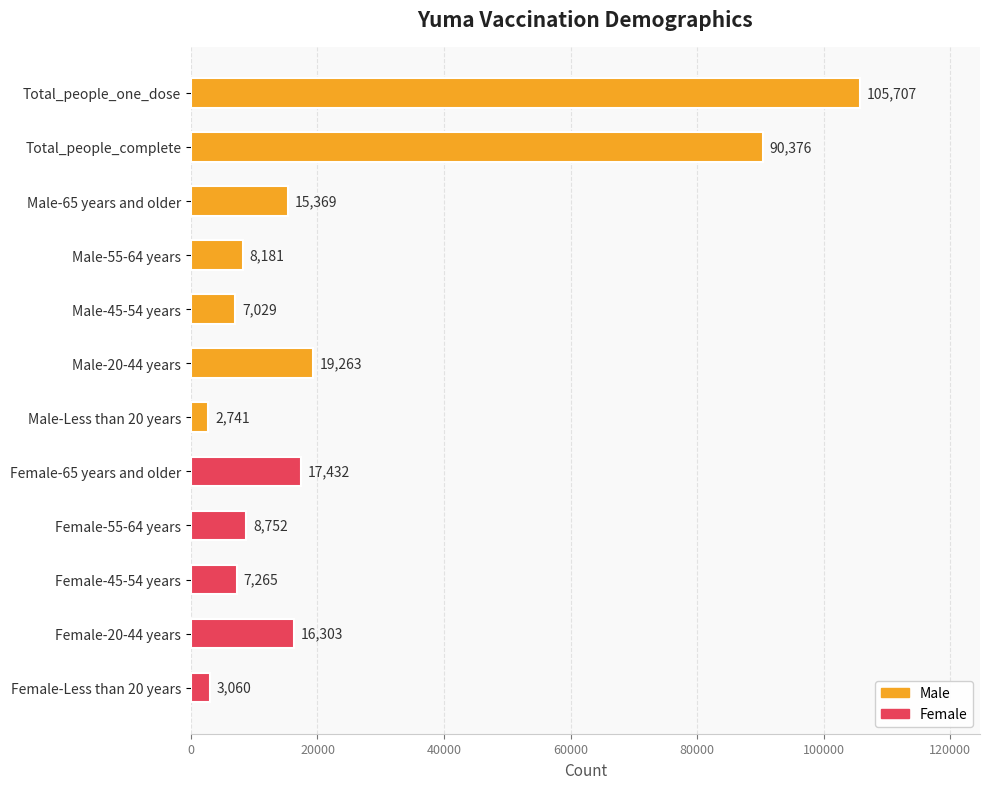

What value does the data have at Male-65 years and older, to the nearest 100?

15400